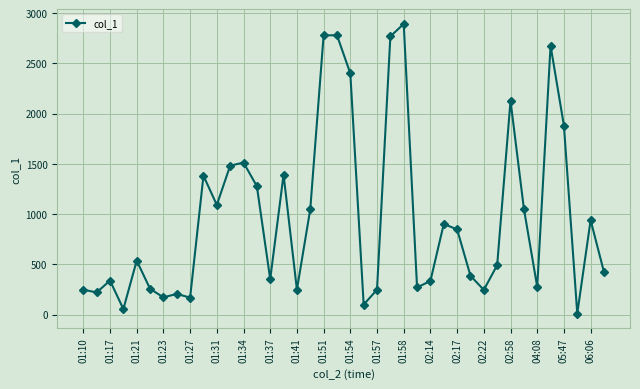

What is the value of the 21st point from the left?

2400.4